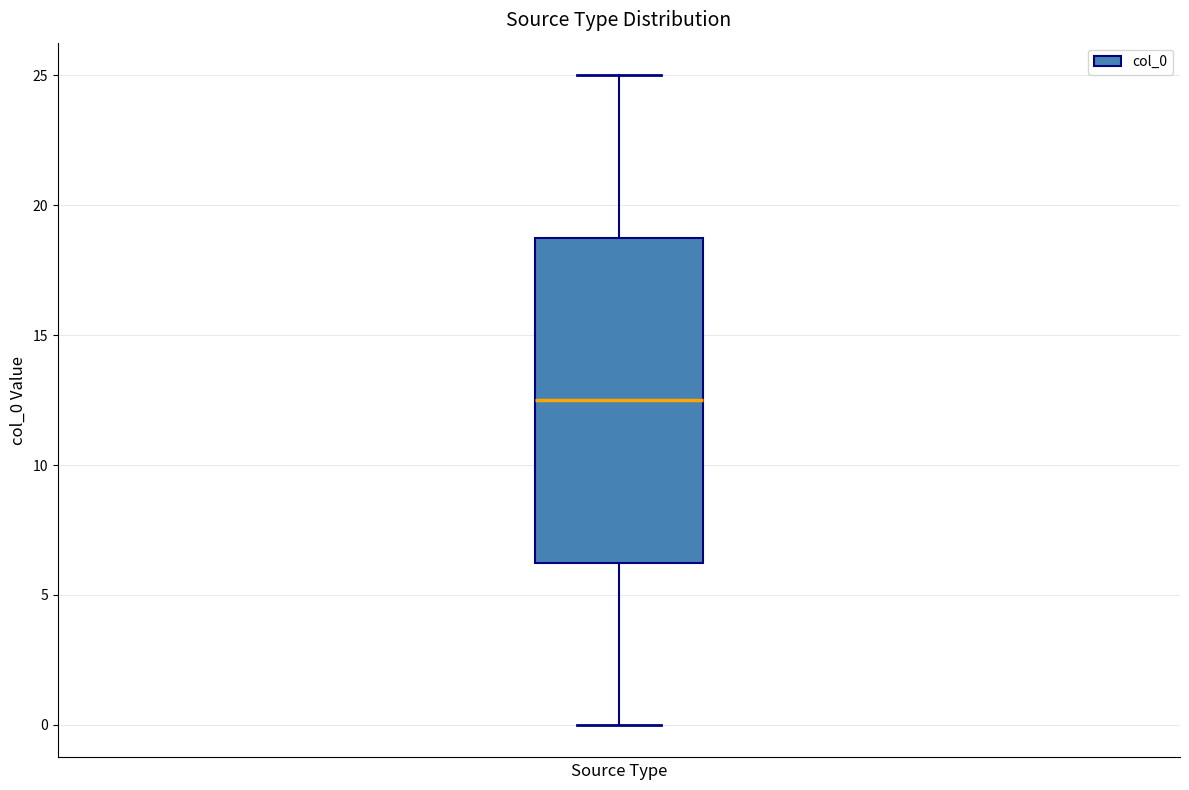

Where does the lower whisker of the box end on the y-axis? The values are not printed on the chart, so give them approximately, as read against the axis.

0.0